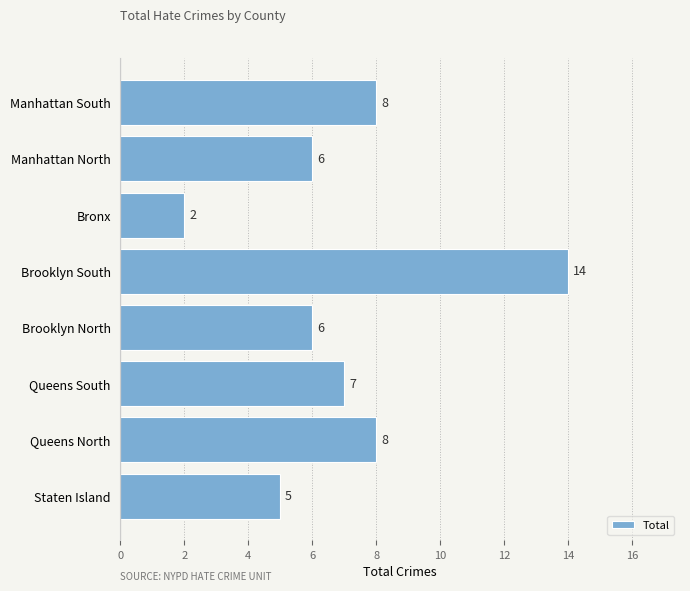

Is it true that the value at Staten Island is 9?

False